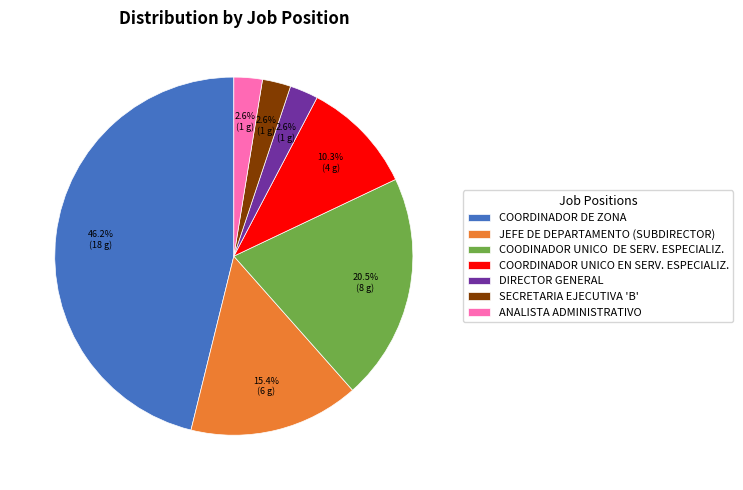

To the nearest percent, what is the combined percentage of COORDINADOR DE ZONA and ANALISTA ADMINISTRATIVO?

49%